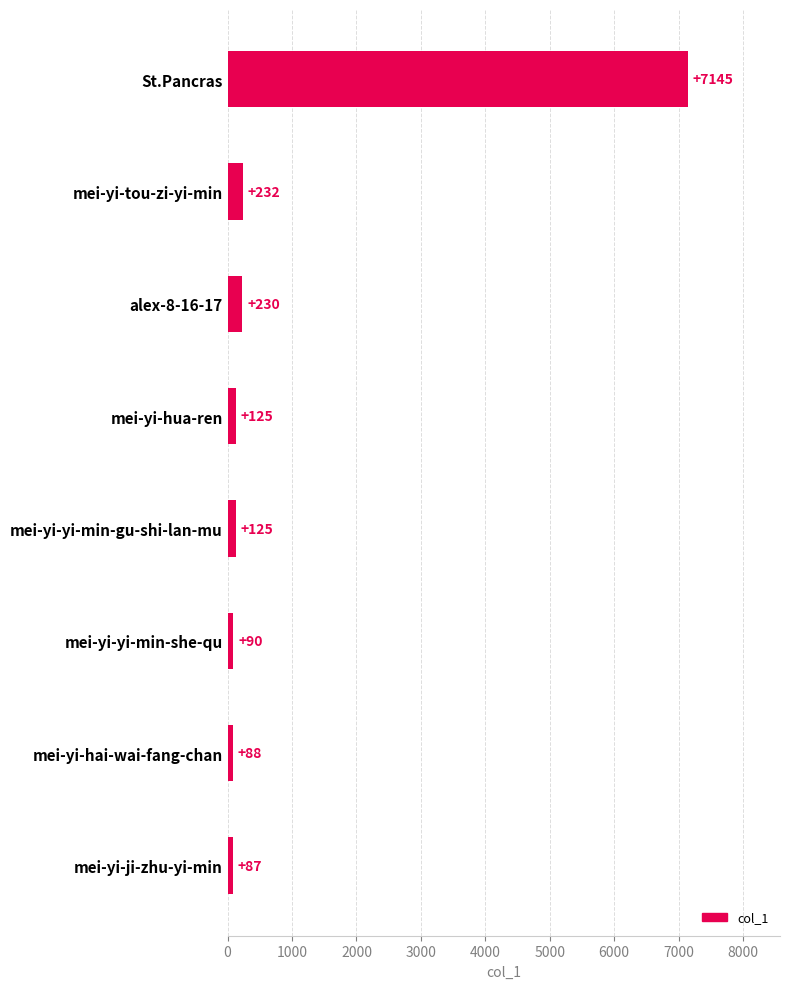

Does the chart contain stacked bars?

No